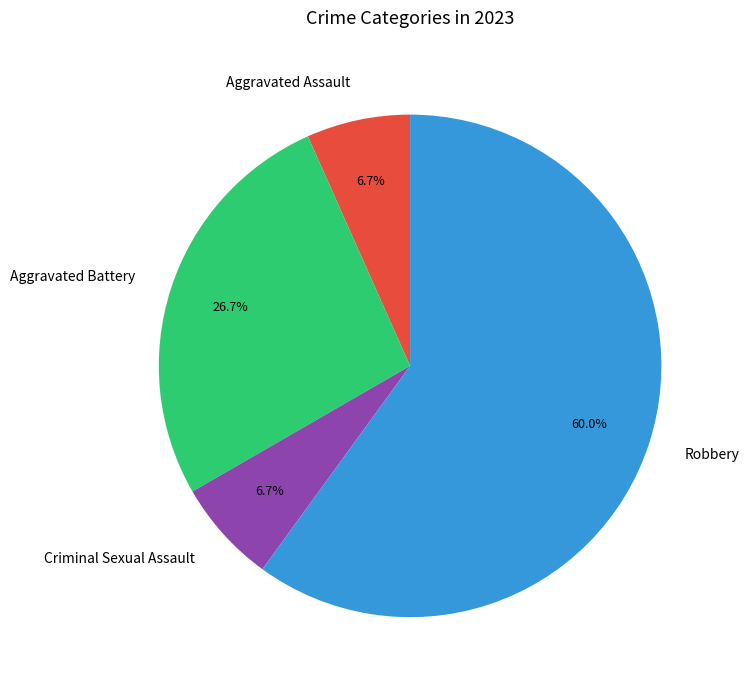

Between Aggravated Battery and Robbery, which is larger?

Robbery